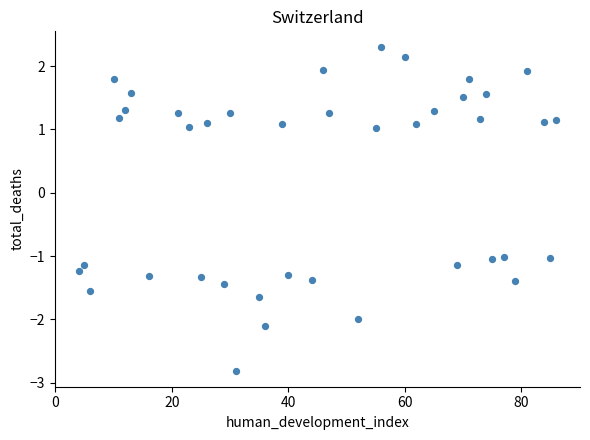

What is the range of X values (max minus min)?

82.0